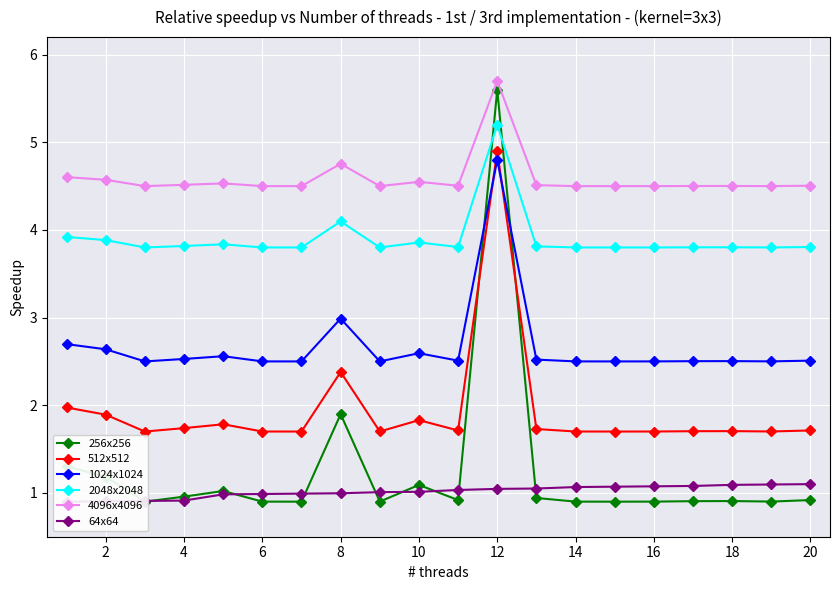

Is the value of 2048x2048 at 8 greater than the value of 1024x1024 at 18?

Yes